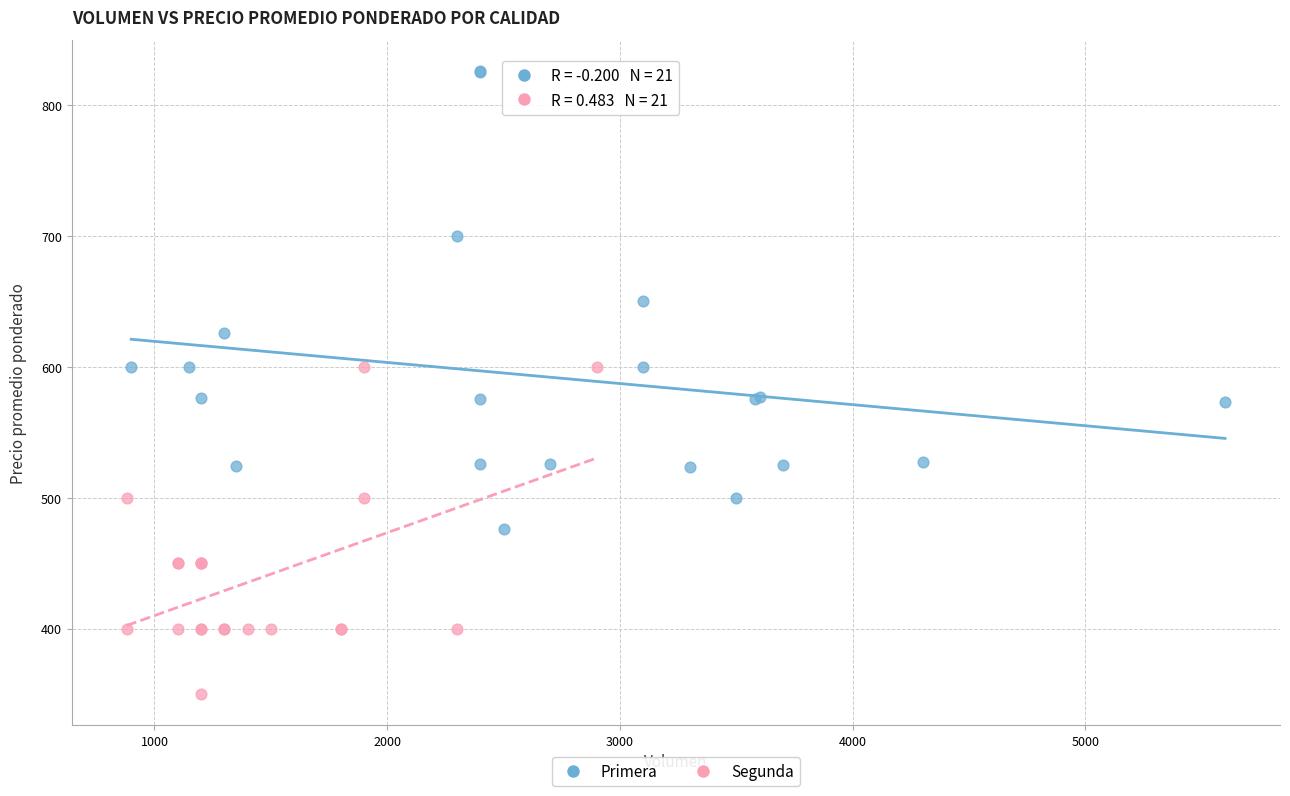

Which series has the widest spread of Y values?

Primera